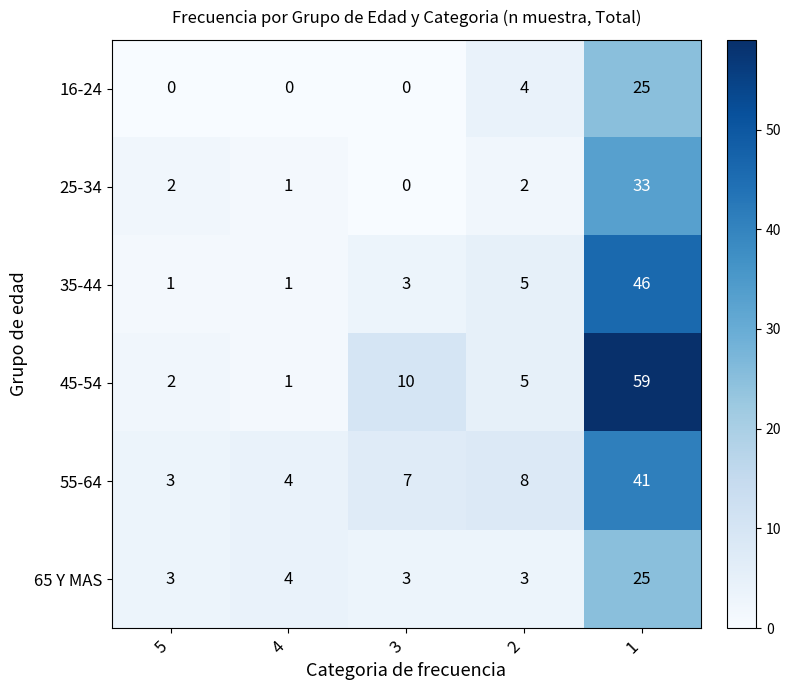

What is the average value of the 45-54 series?

15